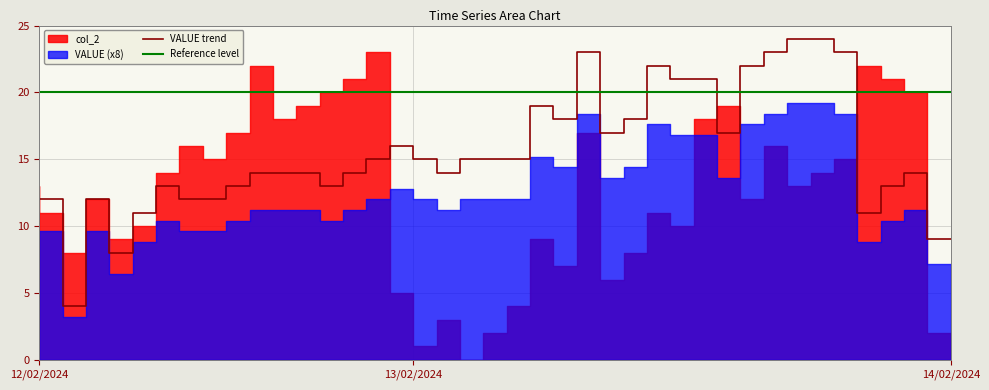

True or false: the data has more than 0 interior local peaks.

True